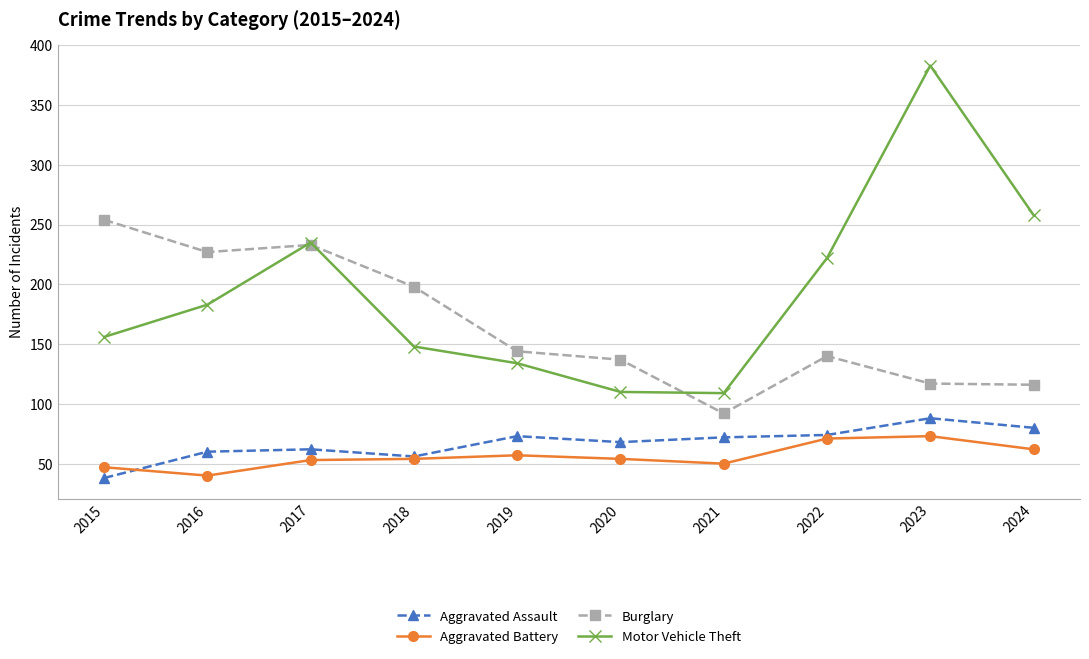

The value of Motor Vehicle Theft at 2024 is 258. True or false?

True